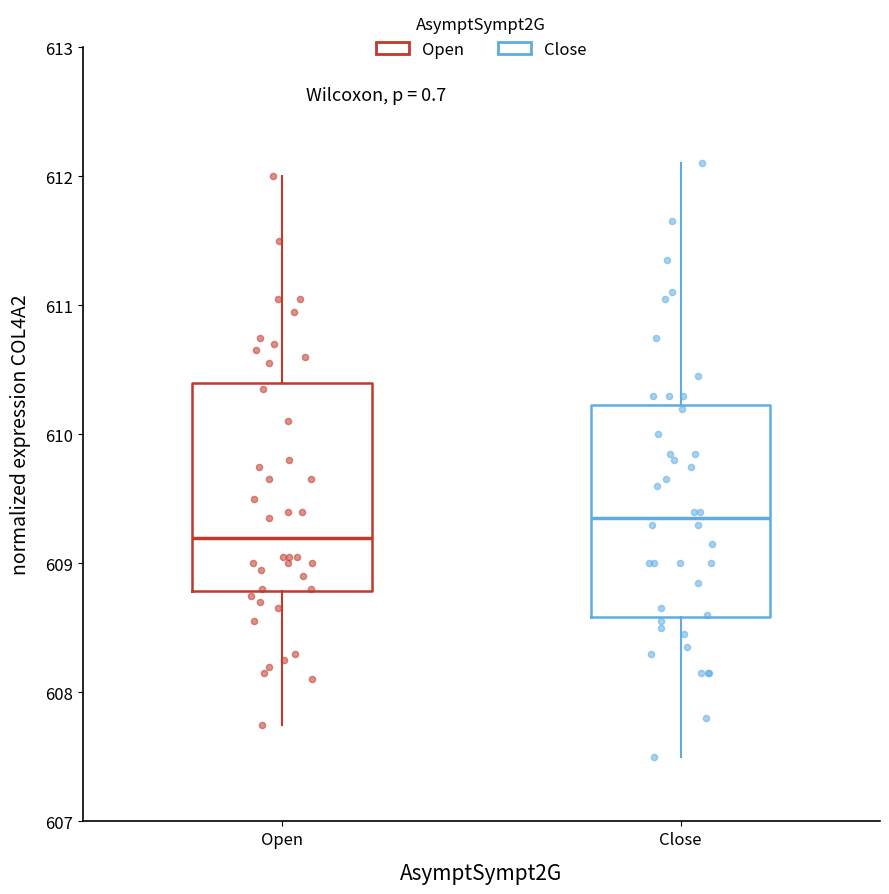

Reading left to right, read every box against the y-axis: the position of its median line, the range the box covers, and the ends of its whiskers. The values are not printed on the chart, so give them approximately, as read against the axis.

Open: median 609.2, box 608.8 to 610.4, whiskers 607.8 to 612.0
Close: median 609.4, box 608.6 to 610.2, whiskers 607.5 to 612.1